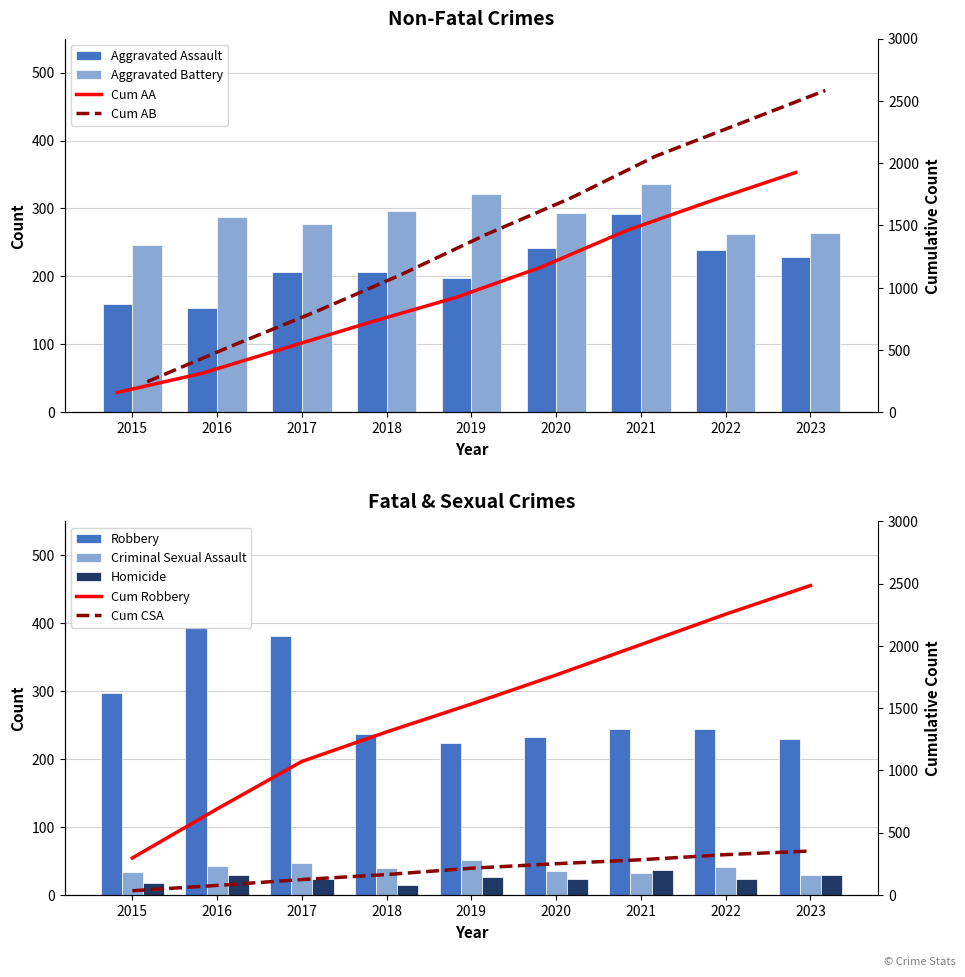

How many values in the Criminal Sexual Assault series are below 40?

4